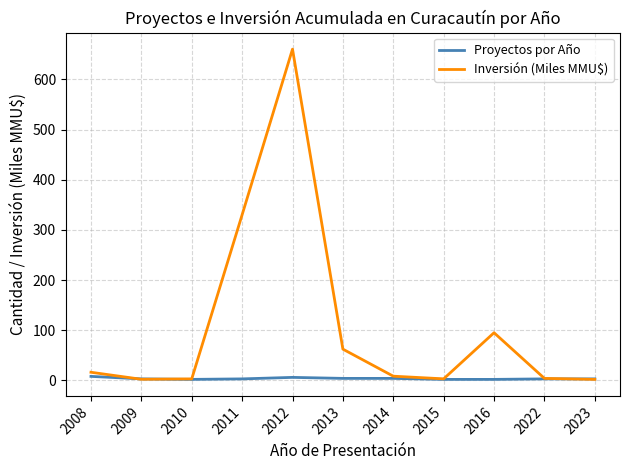

How many categories are shown in the chart?

11